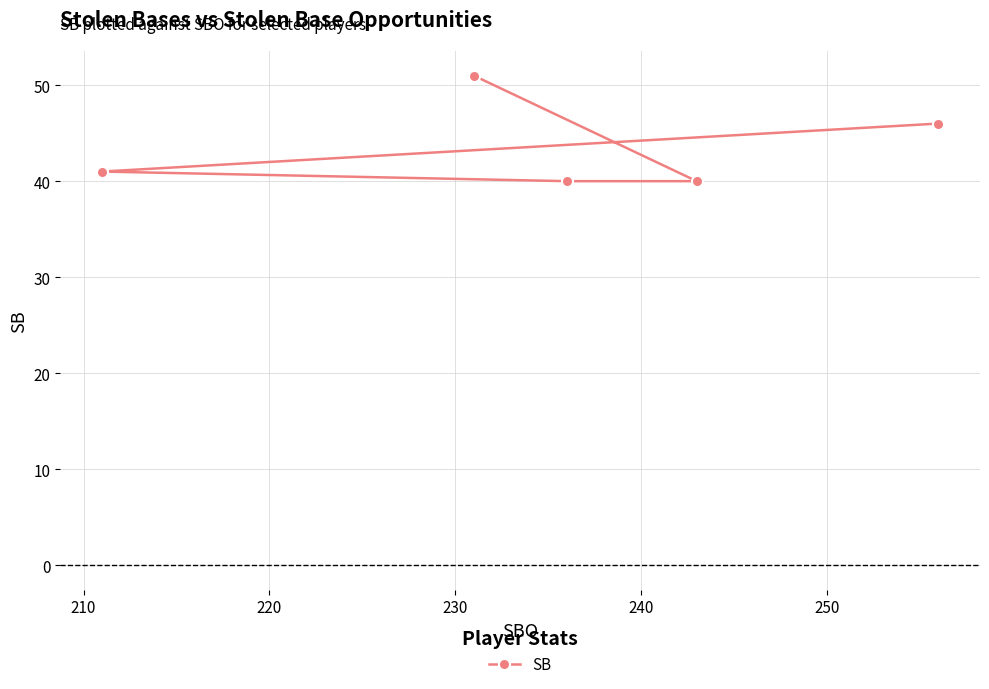

What is the sum of all values?

218